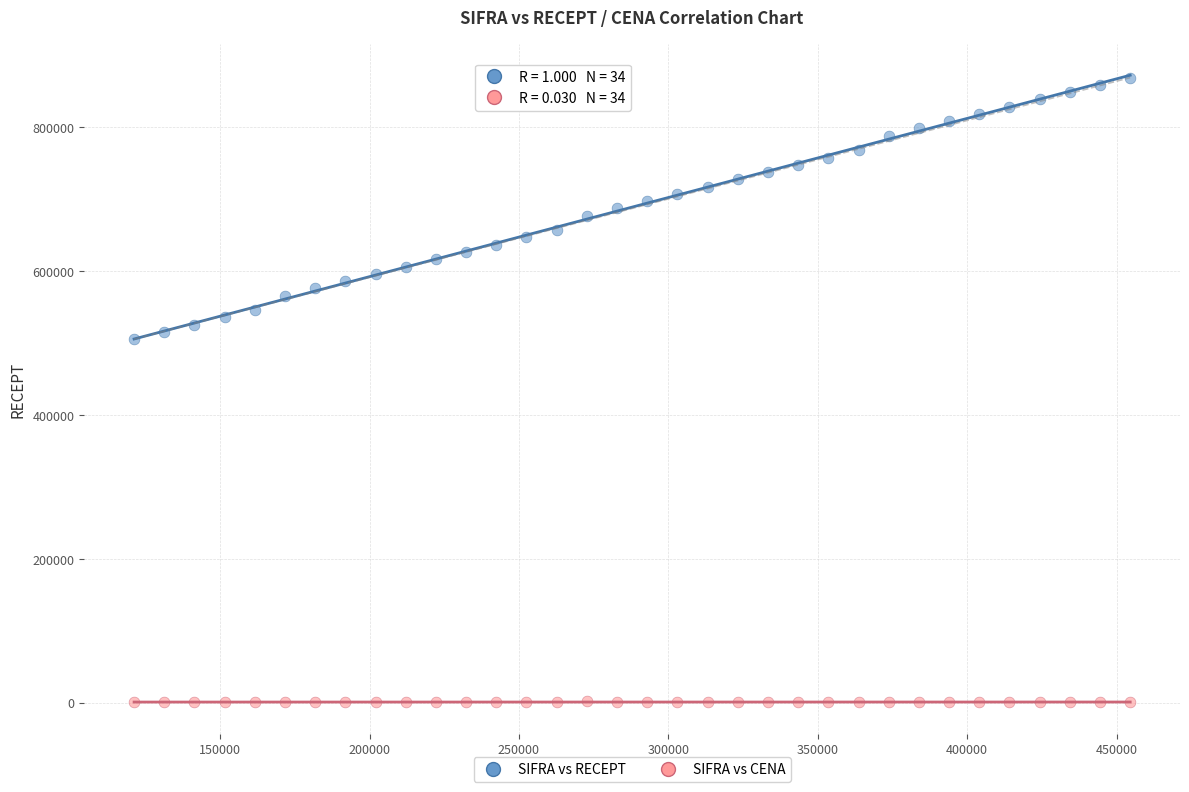

What is the X range (max minus min) for the scatter plot?

333333